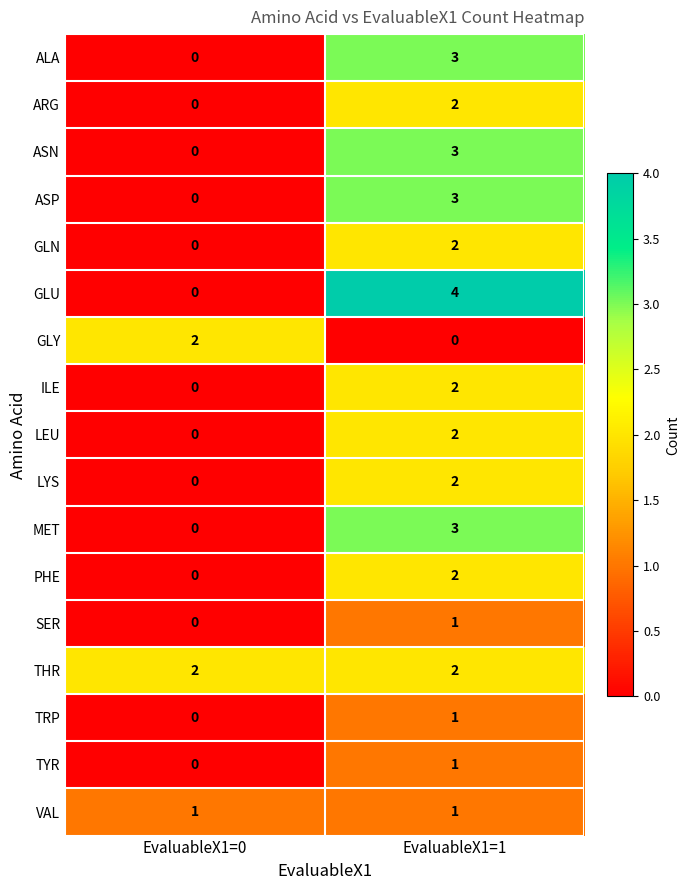

Between EvaluableX1=0 and EvaluableX1=1, which series saw the biggest shift?

GLU